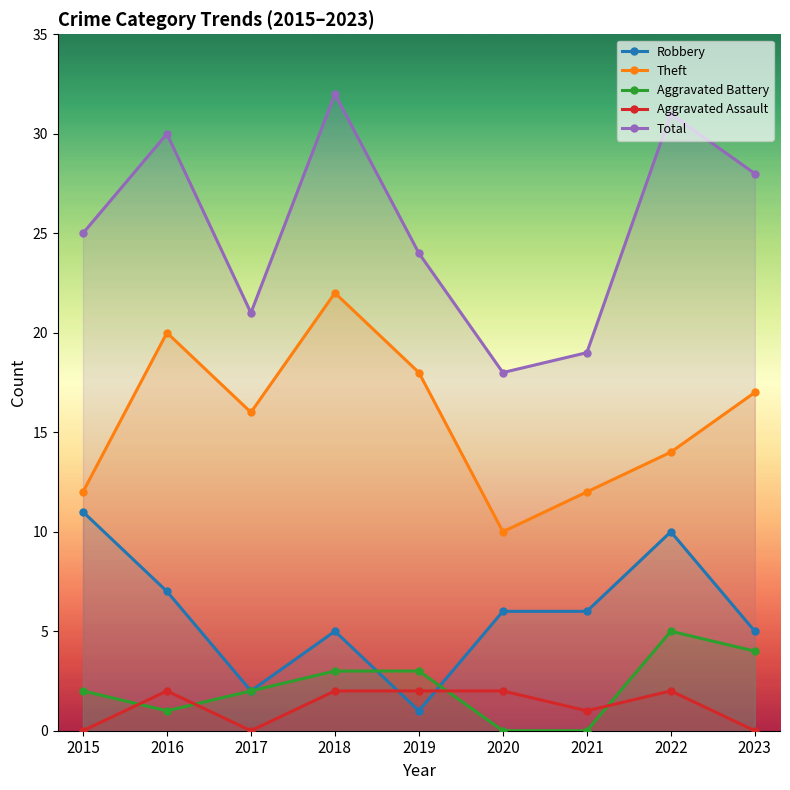

Which series has the largest total across all categories?

Total